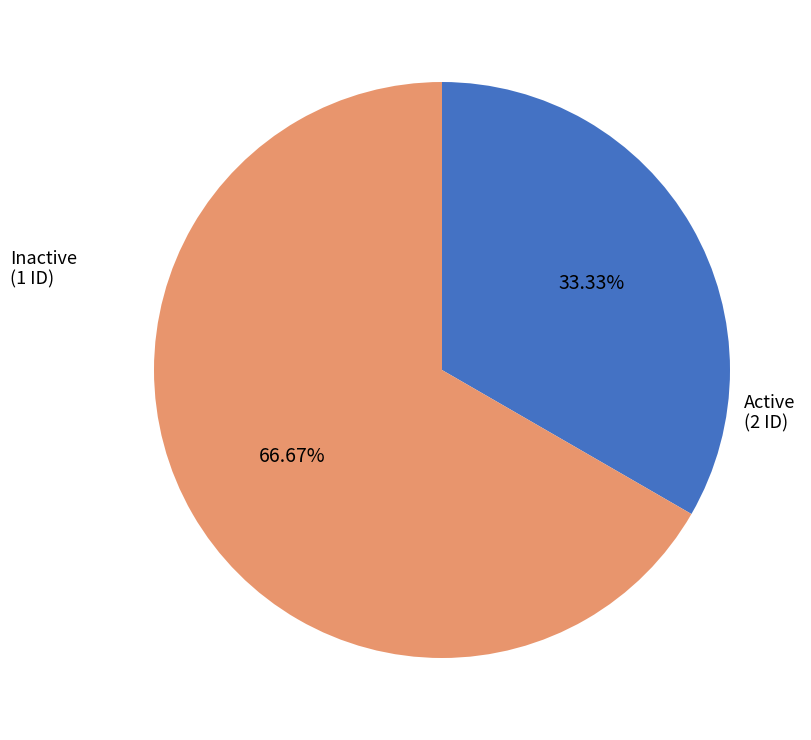

Is there a majority slice in this chart?

Yes